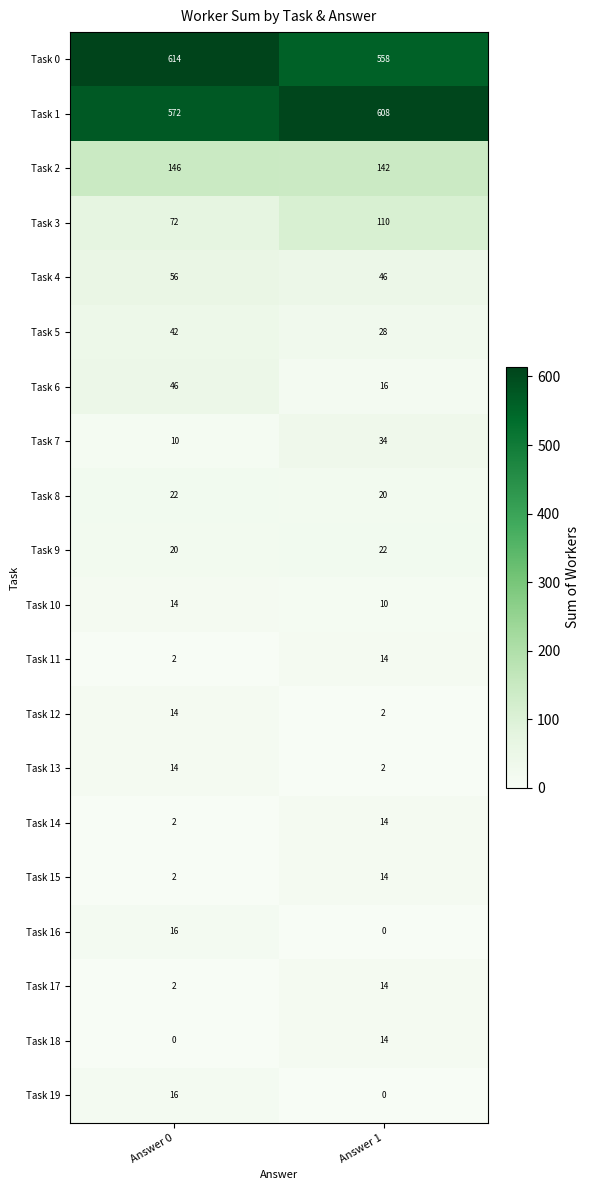

What is the average value of the Task 15 series?

8